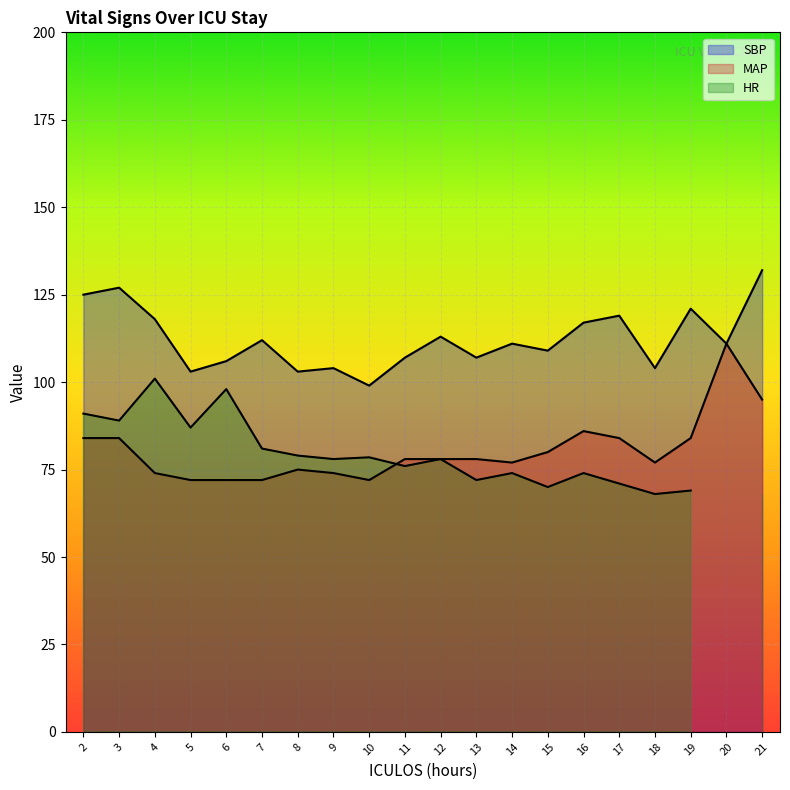

True or false: MAP and SBP intersect in this chart.

False